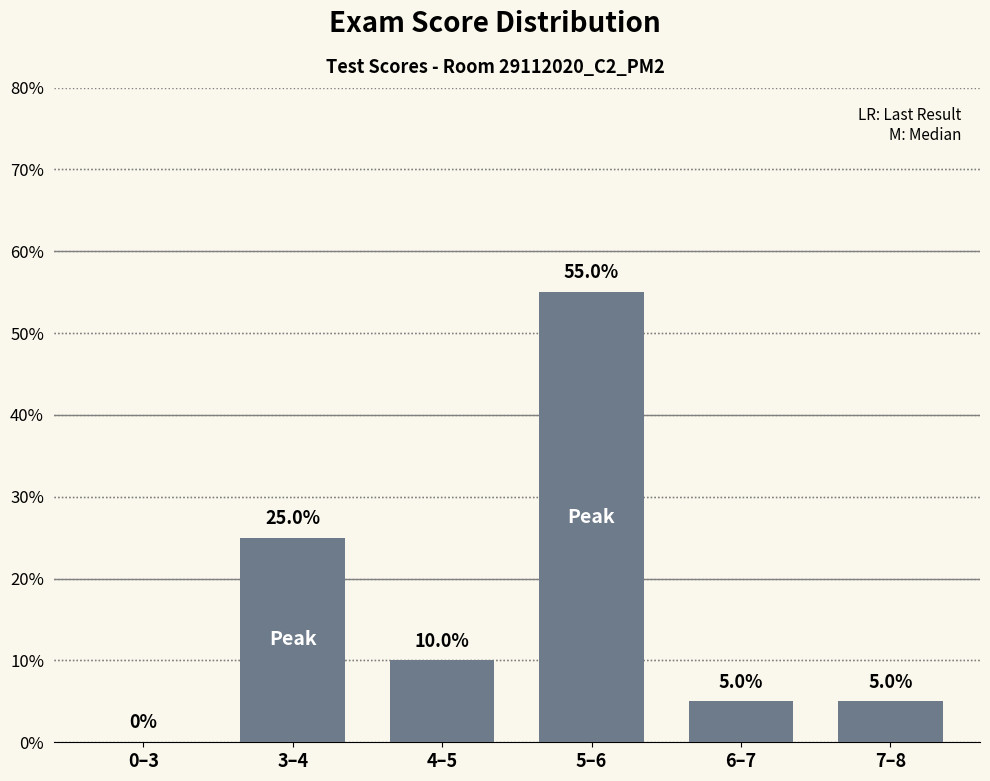

Are the bars horizontal?

No